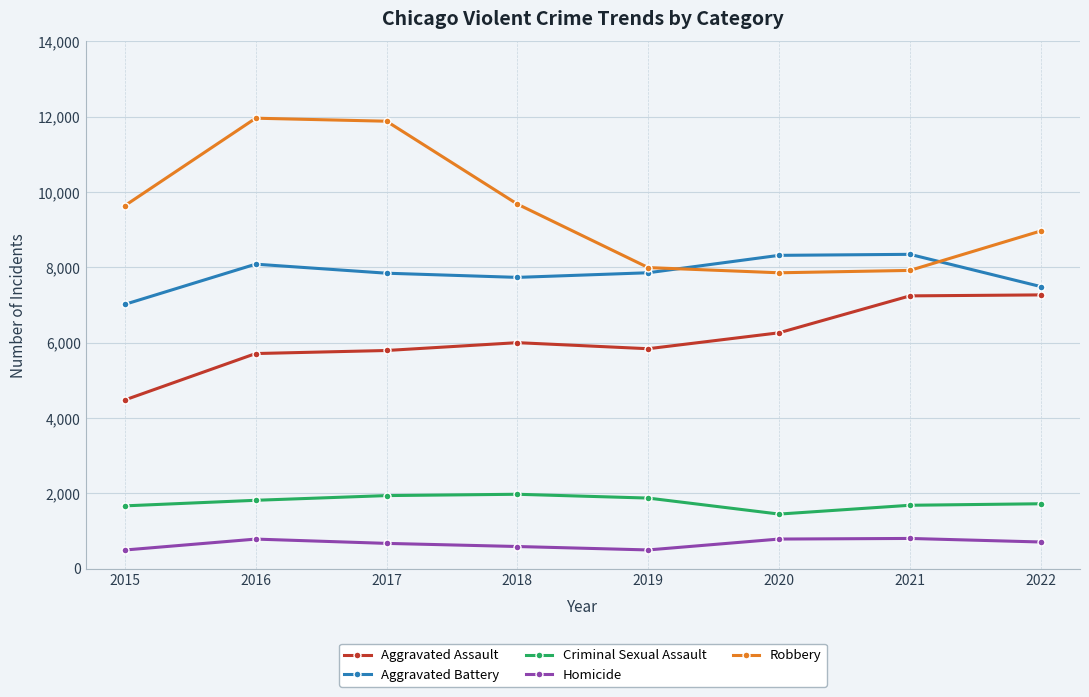

What is the difference between the Criminal Sexual Assault values at 2022 and 2019?

151